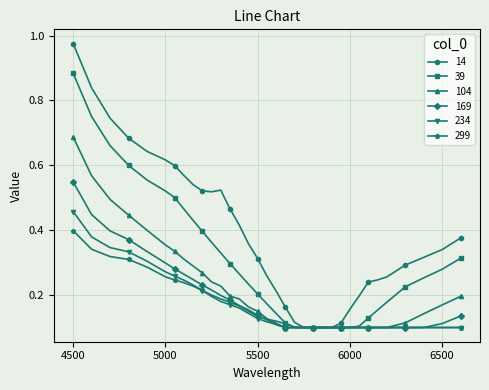

Which series has the largest total across all categories?

14